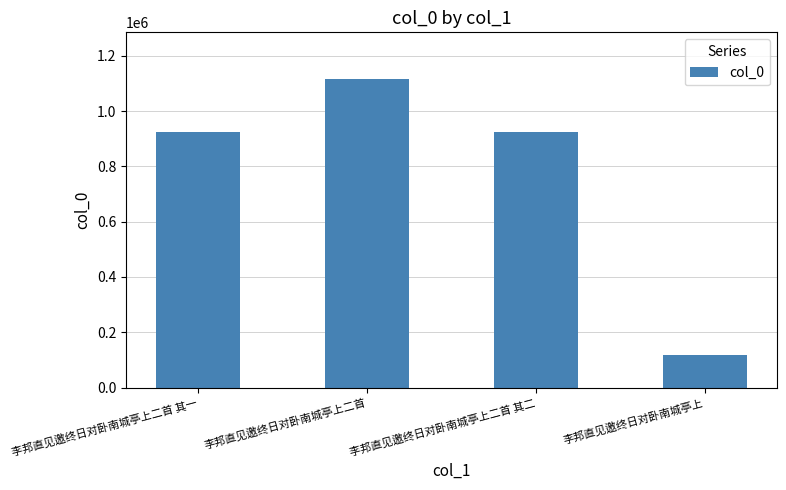

Is it true that the value at 李邦直见邀终日对卧南城亭上二首 其一 is 298346?

False